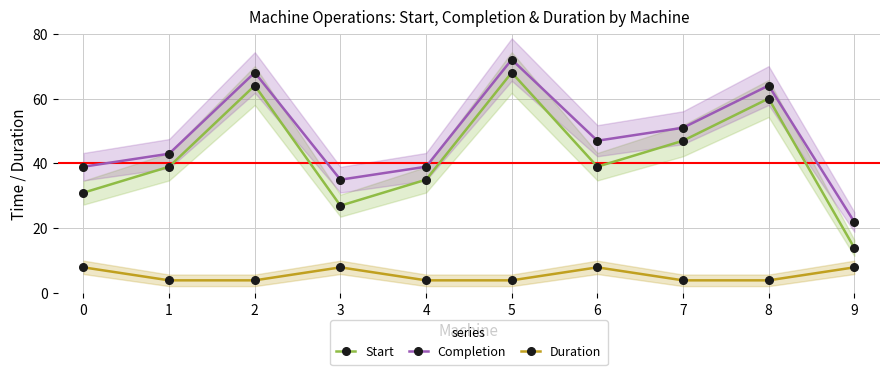

Which series has the largest total across all categories?

Completion